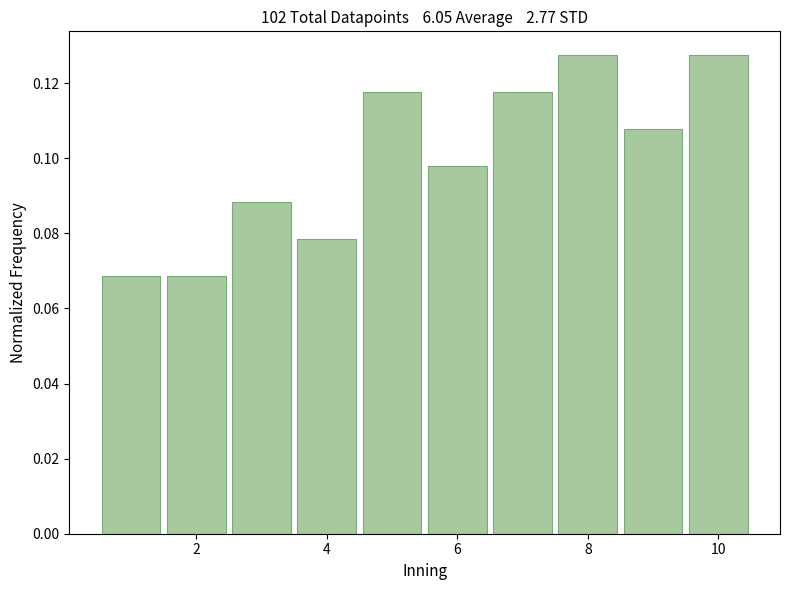

Reading left to right, list every bar in this chart as the range it spans on the x-axis followed by its height. Neither the bar edges nor the heights are printed on the chart, so give them approximately, as read against the axes.

0.5 to 1.5: 0.068
1.5 to 2.5: 0.068
2.5 to 3.5: 0.088
3.5 to 4.5: 0.078
4.5 to 5.5: 0.118
5.5 to 6.5: 0.098
6.5 to 7.5: 0.118
7.5 to 8.5: 0.128
8.5 to 9.5: 0.108
9.5 to 10.5: 0.128